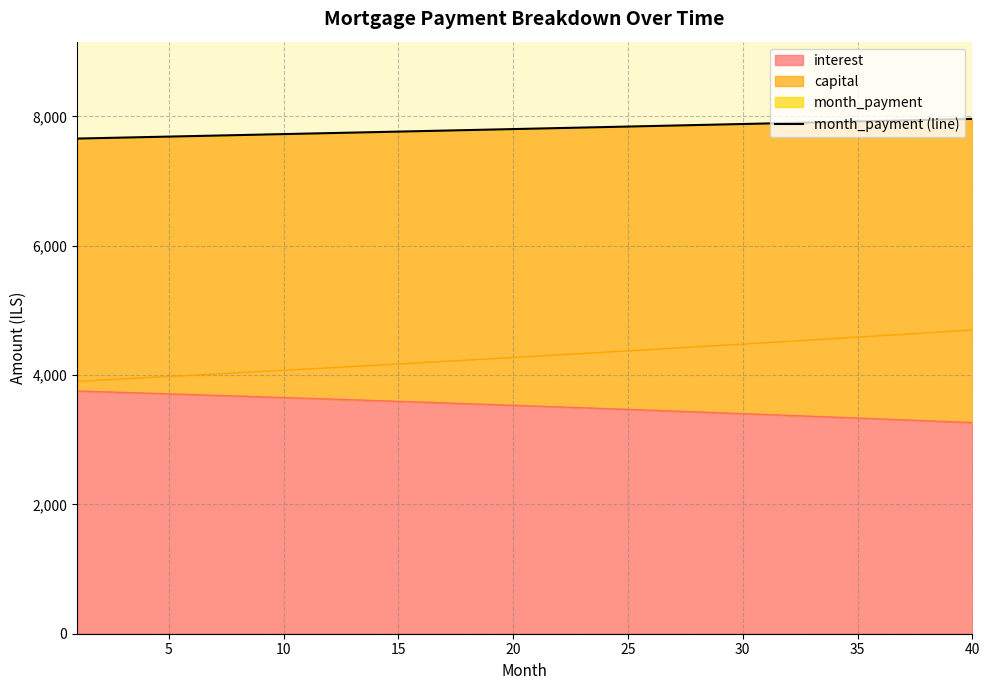

What is the greatest value displayed?

7962.0